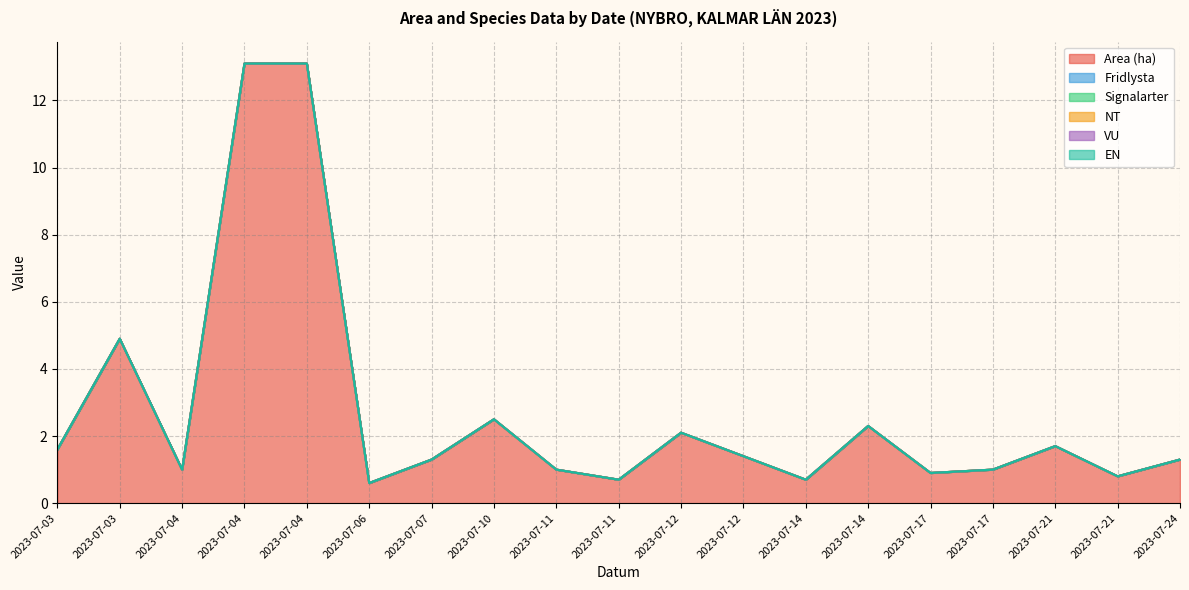

At which category does the chart reach its minimum across all series?

2023-07-03